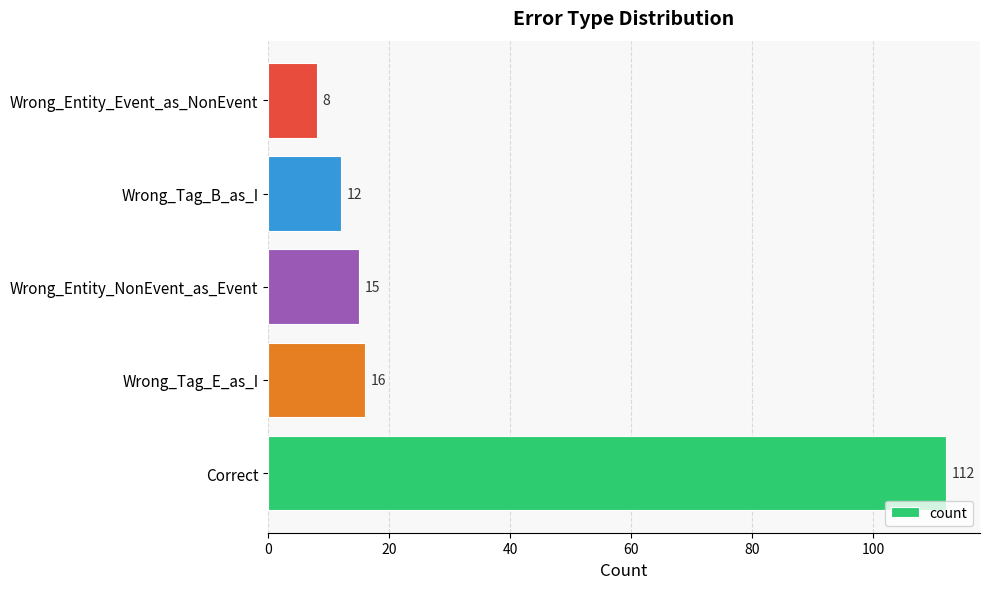

Reading bottom to top, what are all the values shown in this chart?

112	16	15	12	8